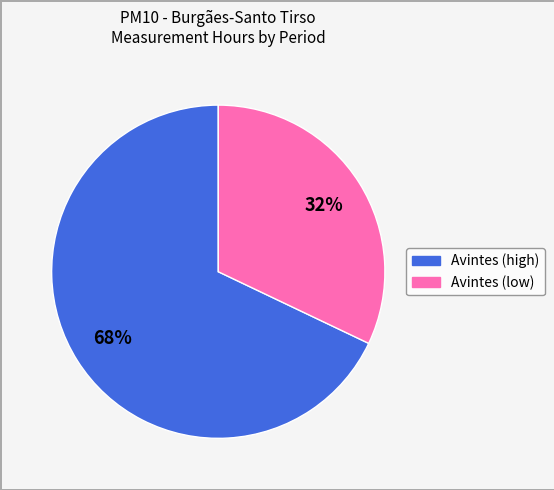

How many slices are in this pie chart?

2